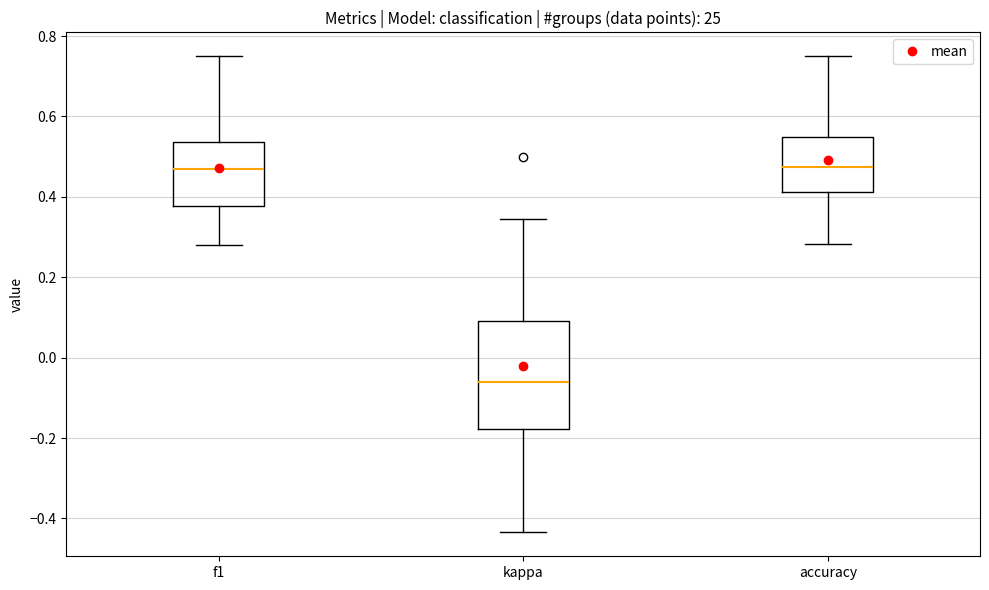

Reading left to right, read every box against the y-axis: the position of its median line, the range the box covers, and the ends of its whiskers. The values are not printed on the chart, so give them approximately, as read against the axis.

f1: median 0.46, box 0.38 to 0.54, whiskers 0.28 to 0.76
kappa: median -0.06, box -0.18 to 0.10, whiskers -0.44 to 0.34
accuracy: median 0.48, box 0.42 to 0.54, whiskers 0.28 to 0.76